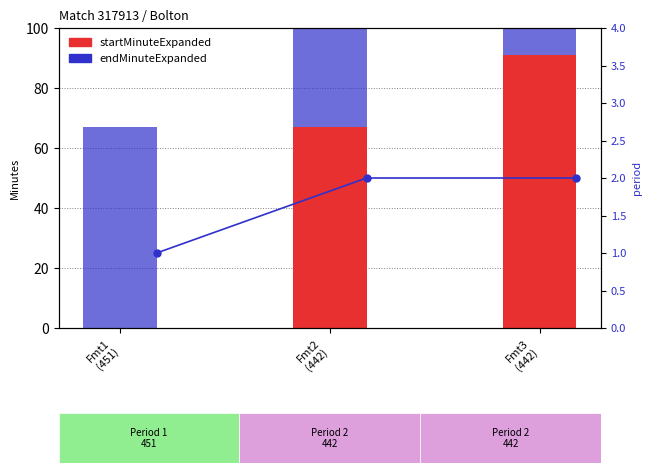

The period series shows 0 at Fmt1
(451). True or false?

False